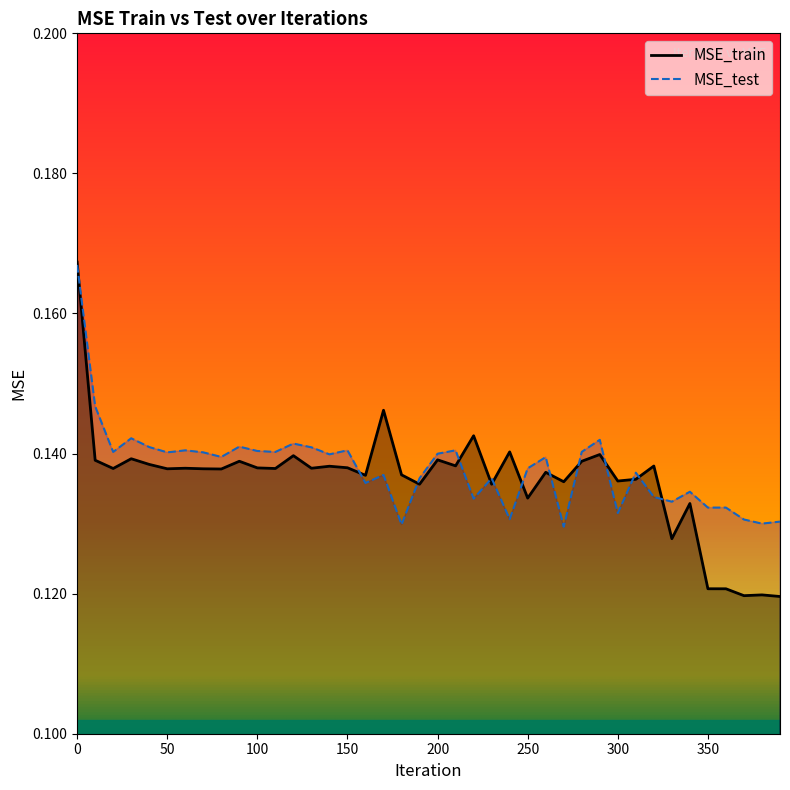

List the labels in order of MSE_train value, largest first.

0, 170, 220, 240, 290, 120, 30, 200, 10, 90, 280, 40, 210, 320, 140, 150, 100, 60, 130, 20, 110, 50, 70, 80, 260, 180, 160, 310, 300, 270, 190, 230, 250, 340, 330, 350, 360, 380, 370, 390